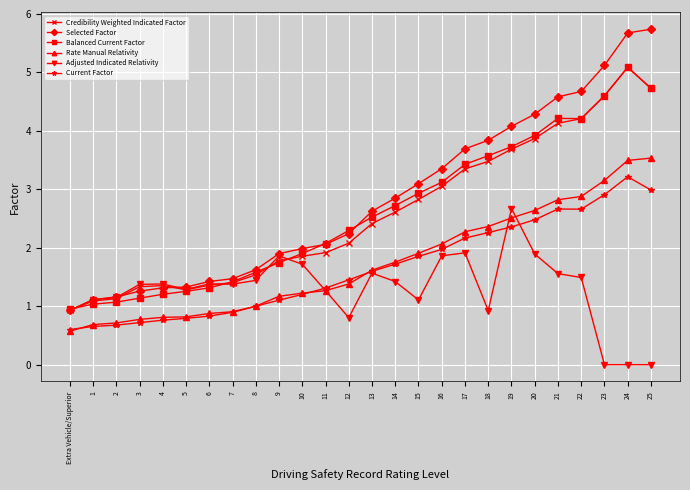

The Current Factor series shows 0.9 at Extra Vehicle/Superior. True or false?

False